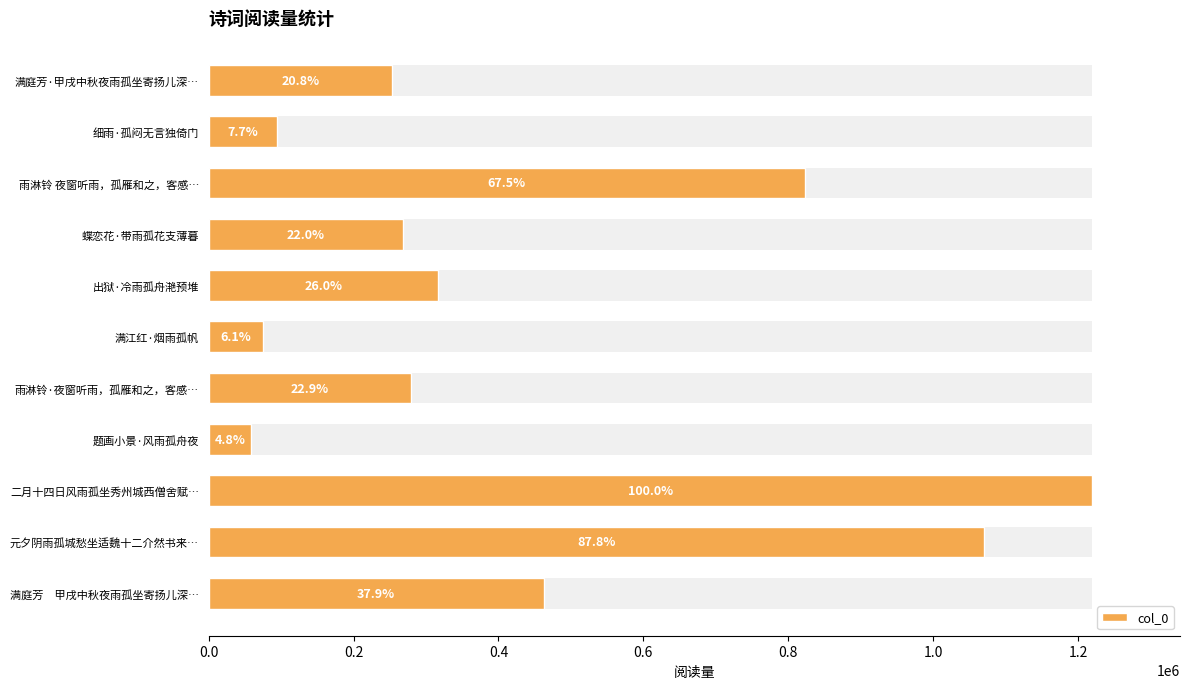

Which has a higher value, 二月十四日风雨孤坐秀州城西僧舍赋… or 题画小景·风雨孤舟夜?

二月十四日风雨孤坐秀州城西僧舍赋…